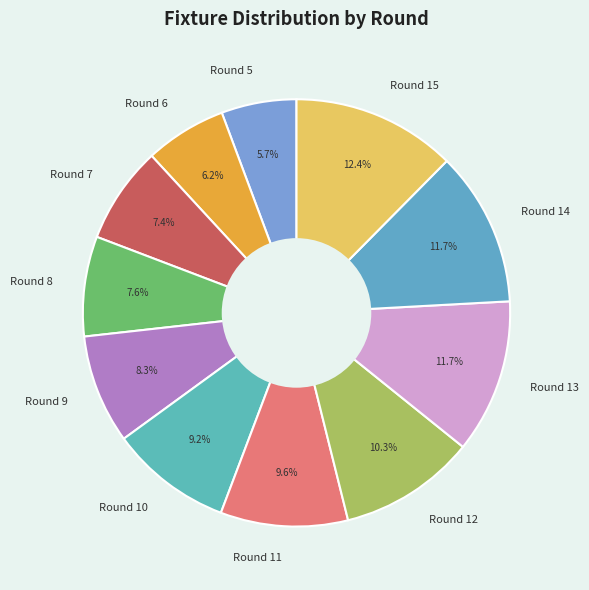

To the nearest percent, what is the difference between the Round 5 and Round 9 slice percentages?

3%